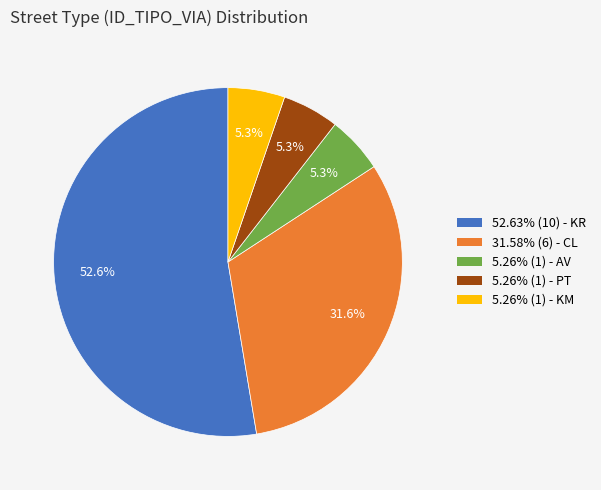

Is there a majority slice in this chart?

Yes